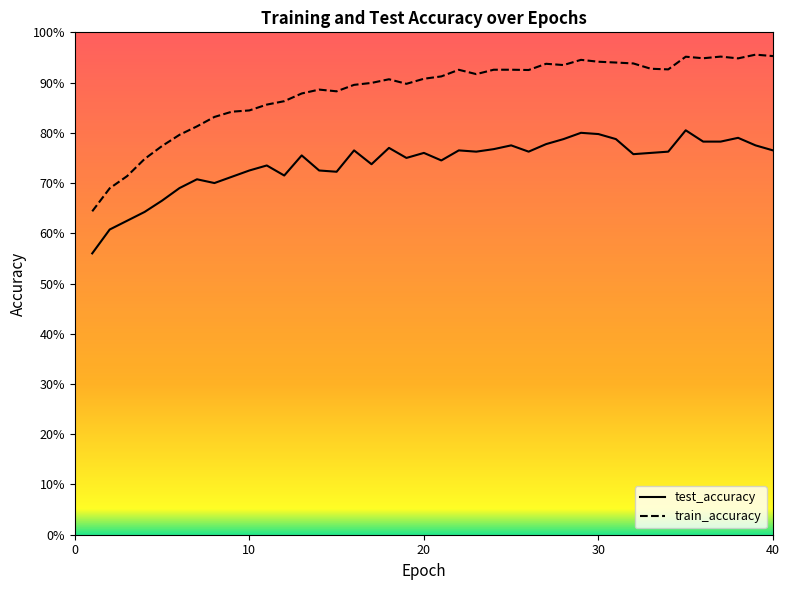

True or false: test_accuracy and train_accuracy cross at least once.

False